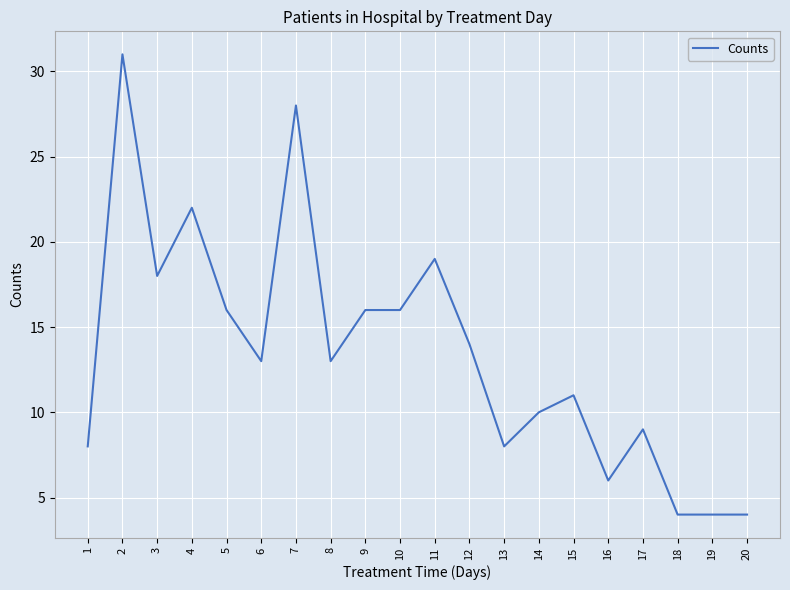

What is the minimum value shown in the chart?

4